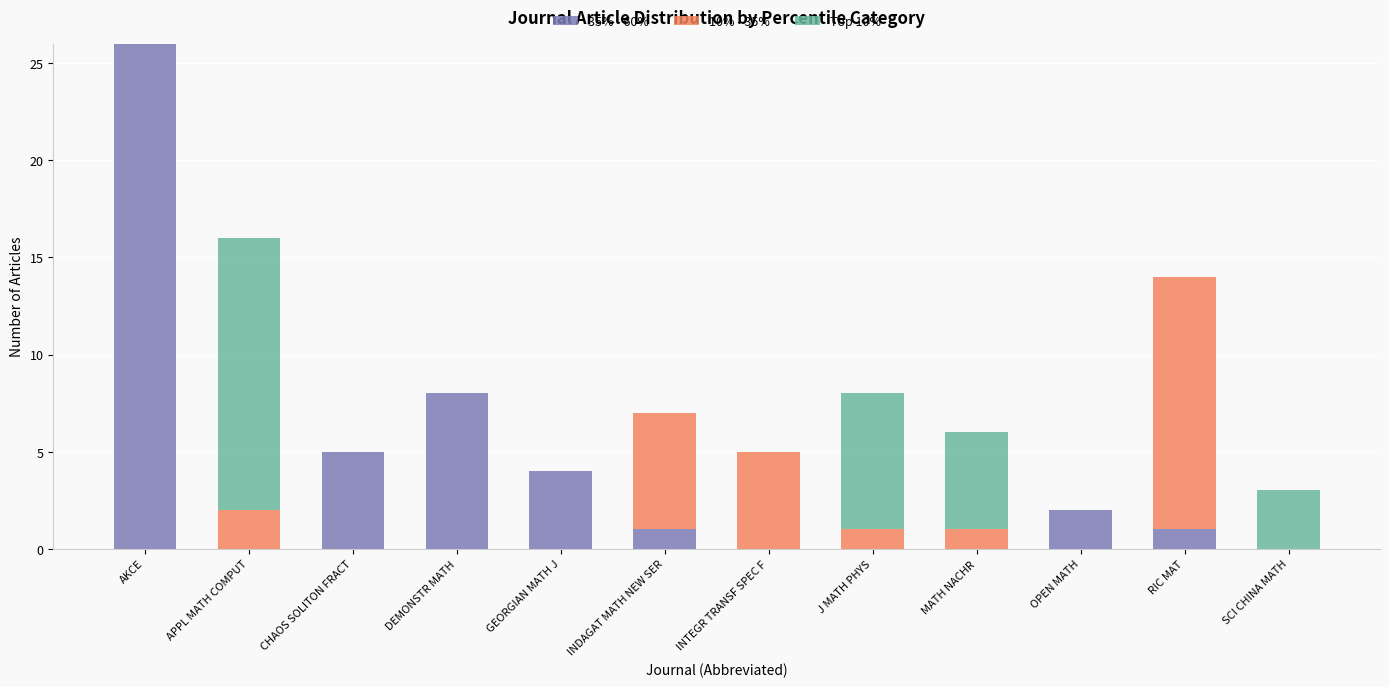

What are all the series names shown in the legend?

35% - 60%, 10% - 35%, Top 10%